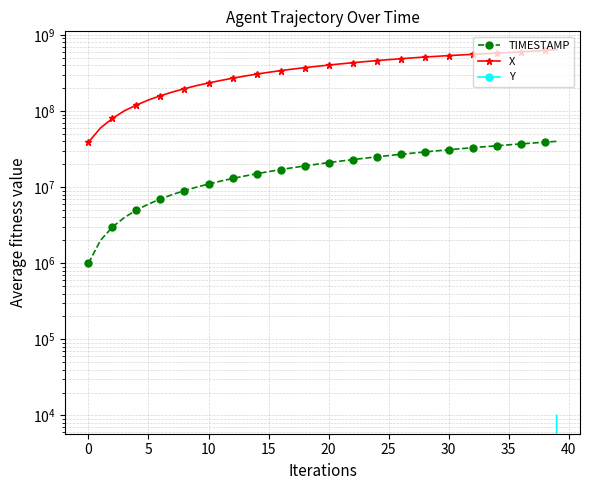

Reading left to right, what are all the values shown in this chart?

TIMESTAMP: 1000000.0	2000000.0	3000000.0	4000000.0	5000000.0	6000000.0	7000000.0	8000000.0	9000000.0	10000000.0	11000000.0	12000000.0	13000000.0	14000000.0	15000000.0	16000000.0	17000000.0	18000000.0	19000000.0	20000000.0	21000000.0	22000000.0	23000000.0	24000000.0	25000000.0	26000000.0	27000000.0	28000000.0	29000000.0	30000000.0	31000000.0	32000000.0	33000000.0	34000000.0	35000000.0	36000000.0	37000000.0	38000000.0	39000000.0	40000000.0
X: 39000001.0	60000001.0	80000001.0	101000001.0	120000001.0	140000001.0	159000001.0	178000001.0	197000001.0	216000001.0	234000001.0	252000001.0	270000001.0	288000001.0	306000001.0	323000001.0	340000001.0	356000001.0	372000001.0	387000001.0	402000001.0	417000001.0	432000001.0	446000001.0	460000001.0	474000001.0	487000001.0	500000001.0	513000001.0	524000001.0	536000001.0	546000001.0	556000001.0	566000001.0	577000001.0	588000001.0	599000001.0	612000001.0	626000001.0	642000001.0
Y: -2108999.0	-2048999.0	-1989999.0	-1930999.0	-1872999.0	-1815999.0	-1759999.0	-1703999.0	-1648999.0	-1593999.0	-1539999.0	-1485999.0	-1430999.0	-1376999.0	-1322999.0	-1267999.0	-1213999.0	-1158999.0	-1103999.0	-1049999.0	-994999.0	-939999.0	-883999.0	-828999.0	-772999.0	-717999.0	-661999.0	-606999.0	-552999.0	-498999.0	-445999.0	-393999.0	-341999.0	-291999.0	-240999.0	-189999.0	-139999.0	-89999.0	-39999.0	10001.0